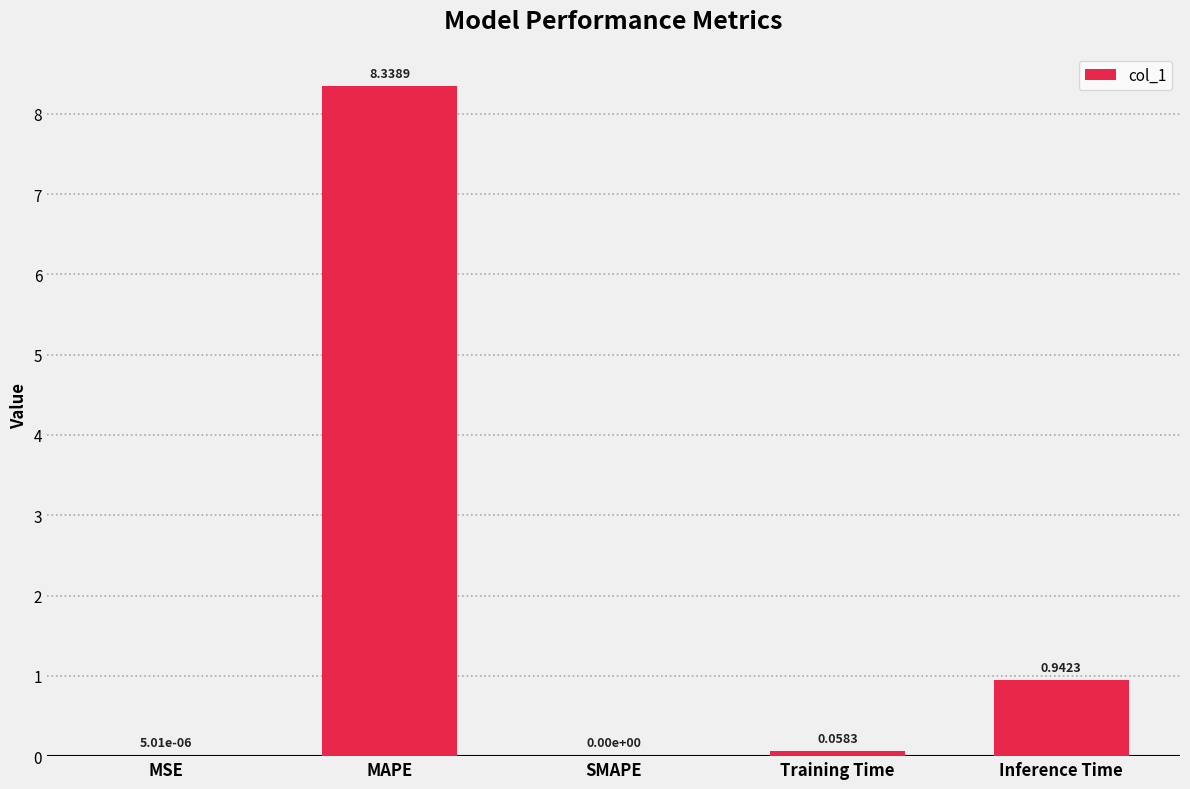

What is the sum of all values?

9.3